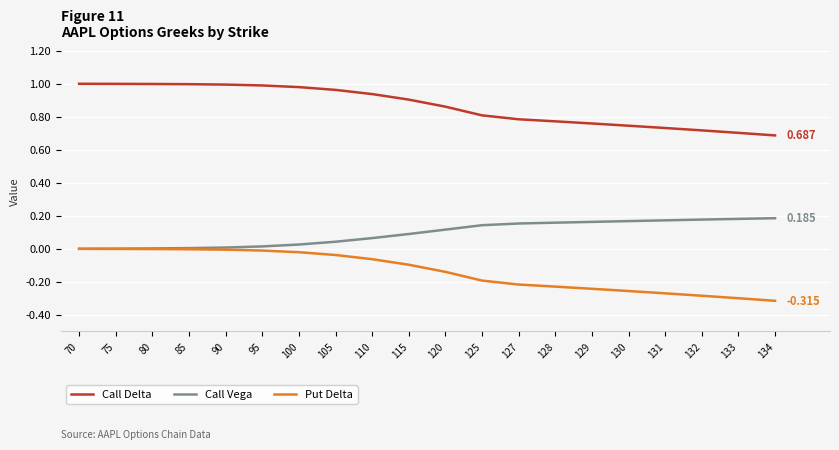

What are all the series names shown in the legend?

Call Delta, Call Vega, Put Delta